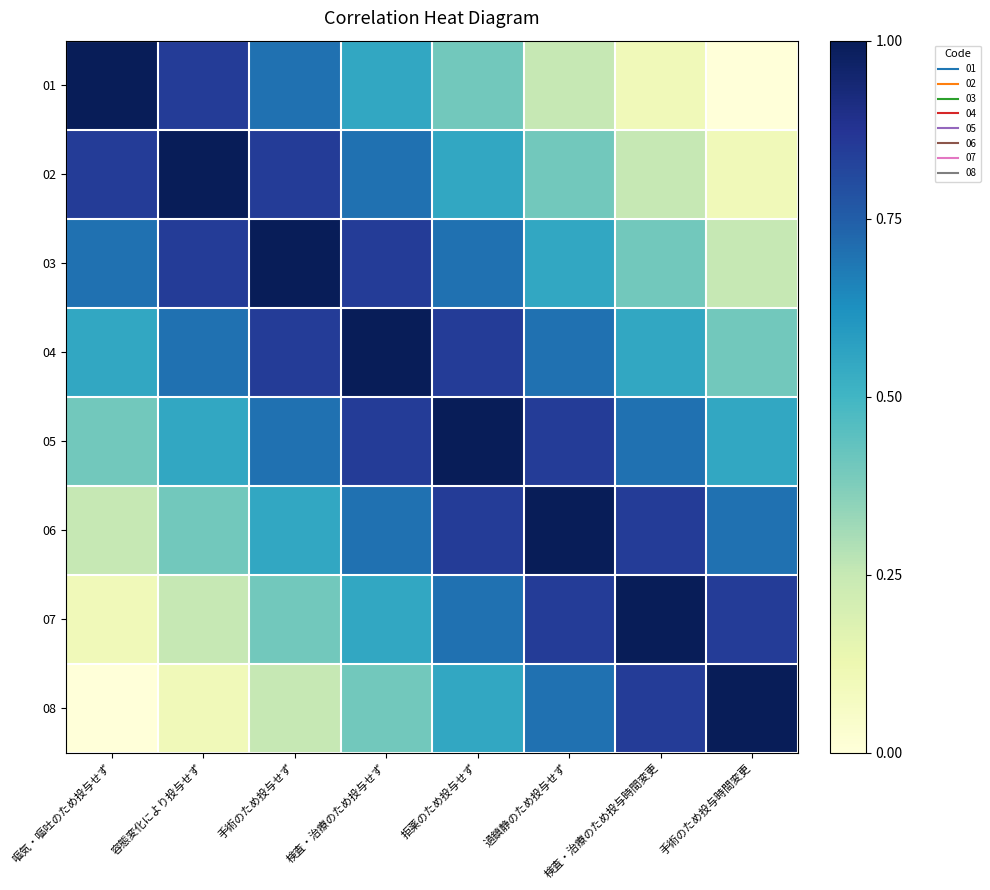

What is the maximum value shown in the chart?

1.0